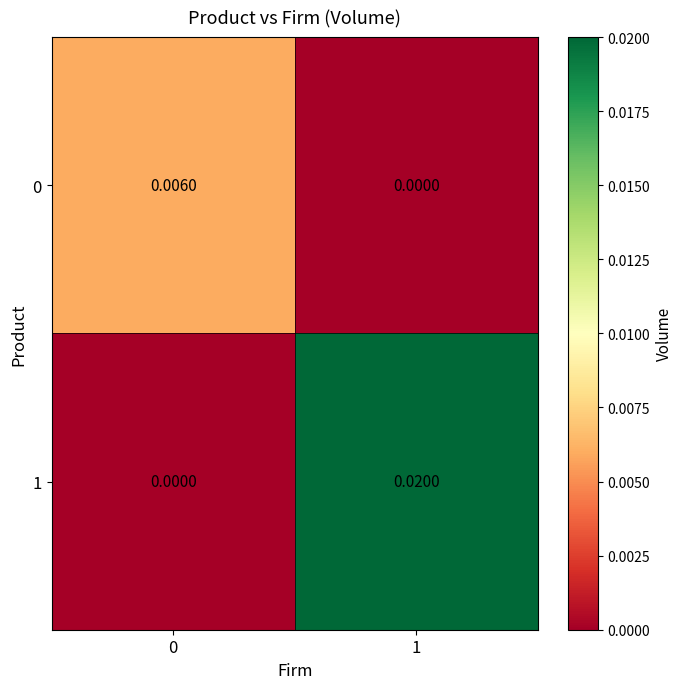

Which series has the largest total across all categories?

1